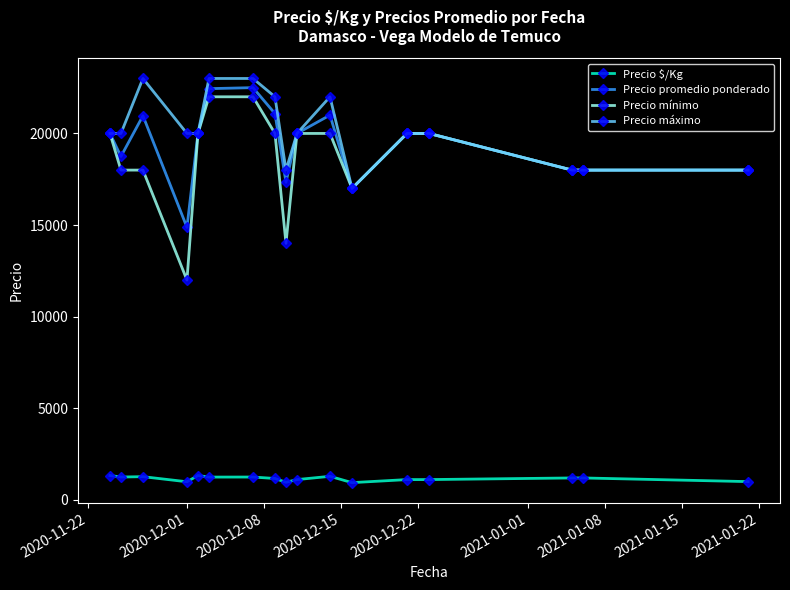

True or false: Precio promedio ponderado and Precio $/Kg cross at least once.

False